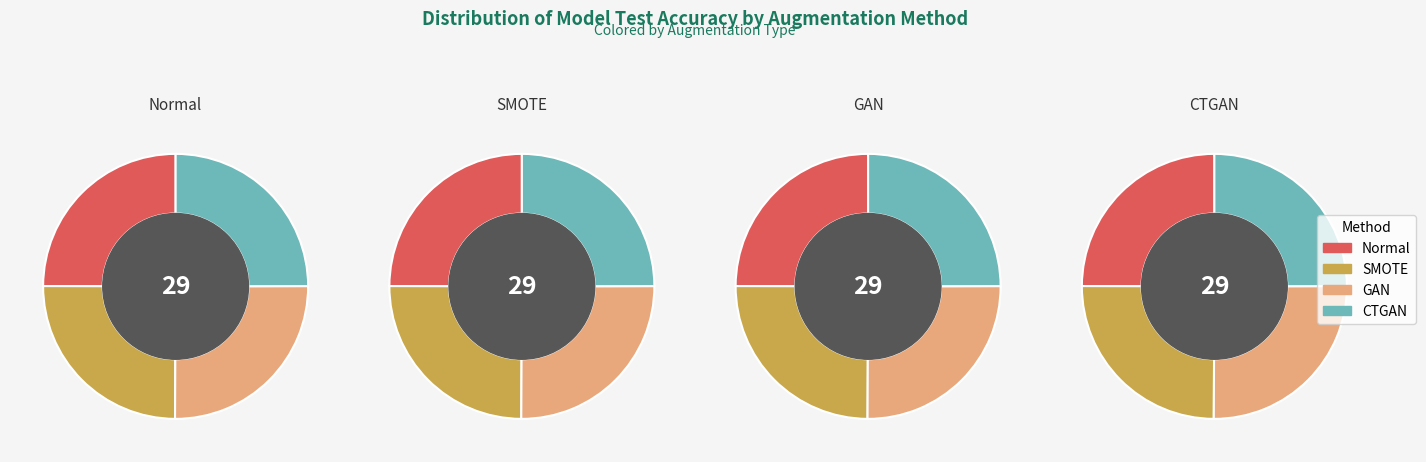

Which series has the widest spread of values?

Normal